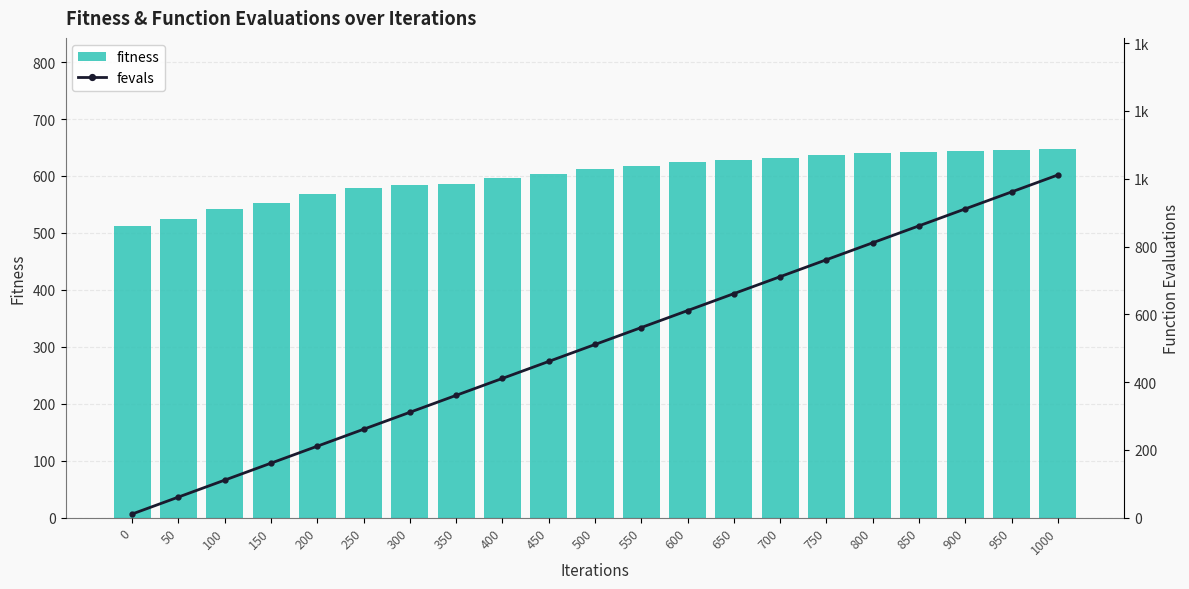

Rank the series by their average value, from lowest to highest.

fevals, fitness